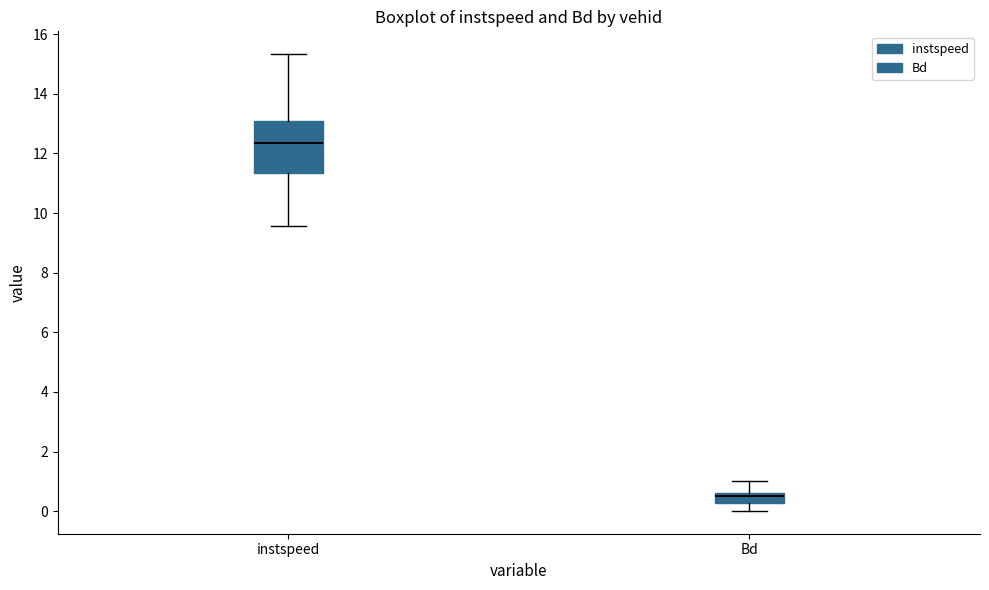

Which box's median line is the lowest?

Bd